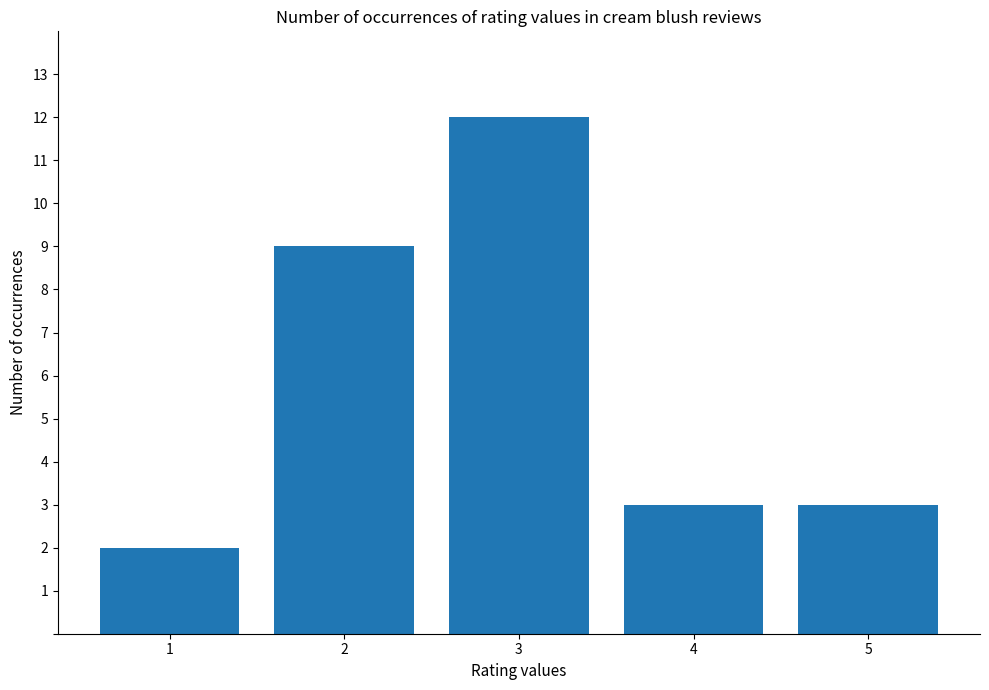

What is the difference between the maximum and minimum values?

10